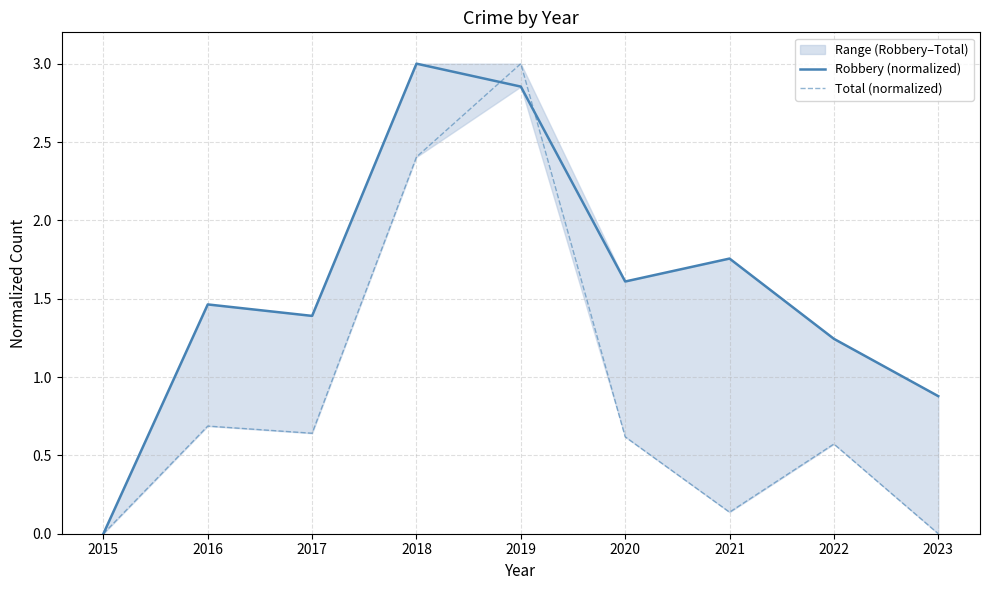

Rank the series at 2021 from highest to lowest value.

Robbery (normalized), Total (normalized)